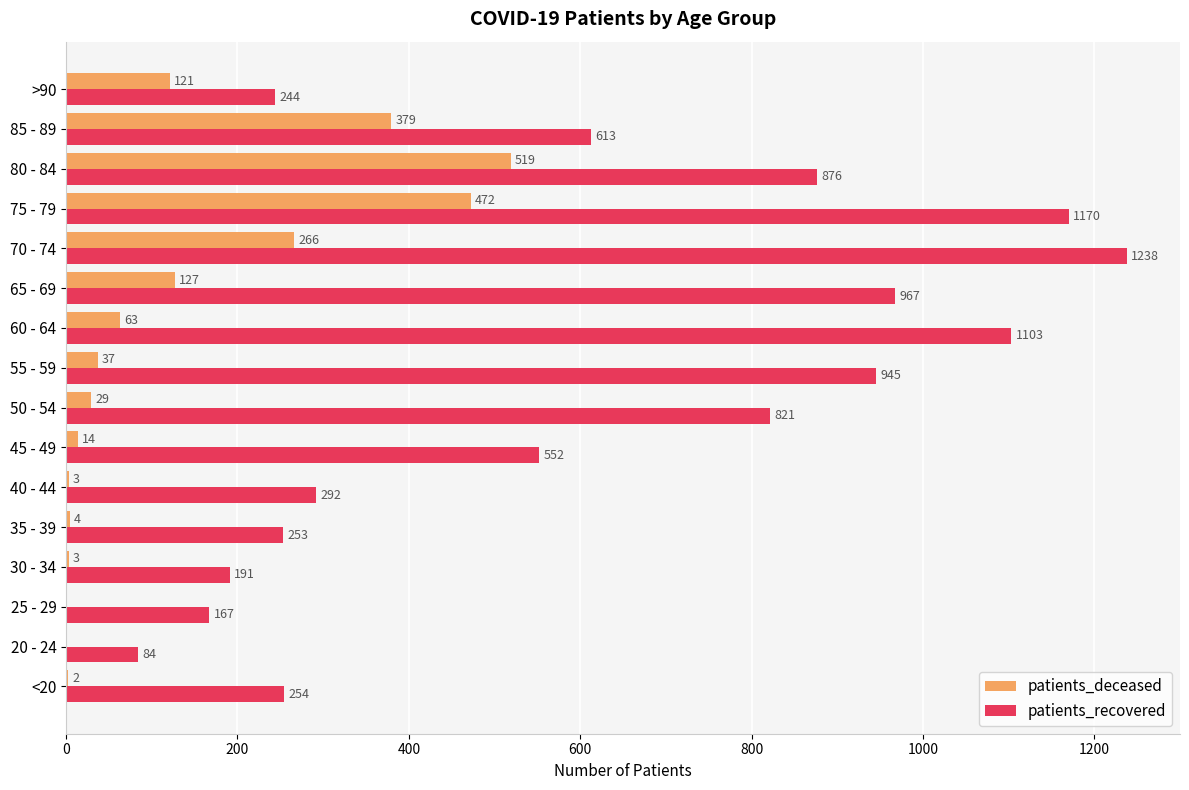

The patients_deceased series shows 276 at 80 - 84. True or false?

False